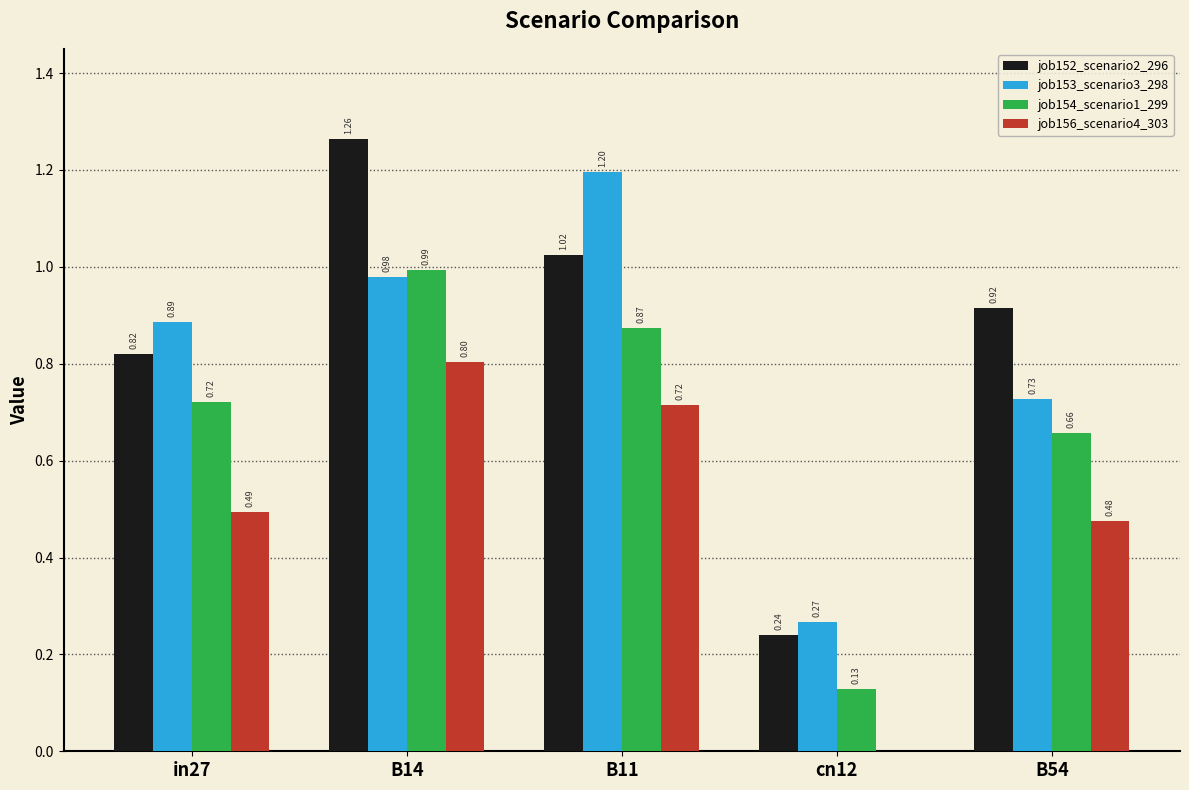

Which series has the largest total across all categories?

job152_scenario2_296